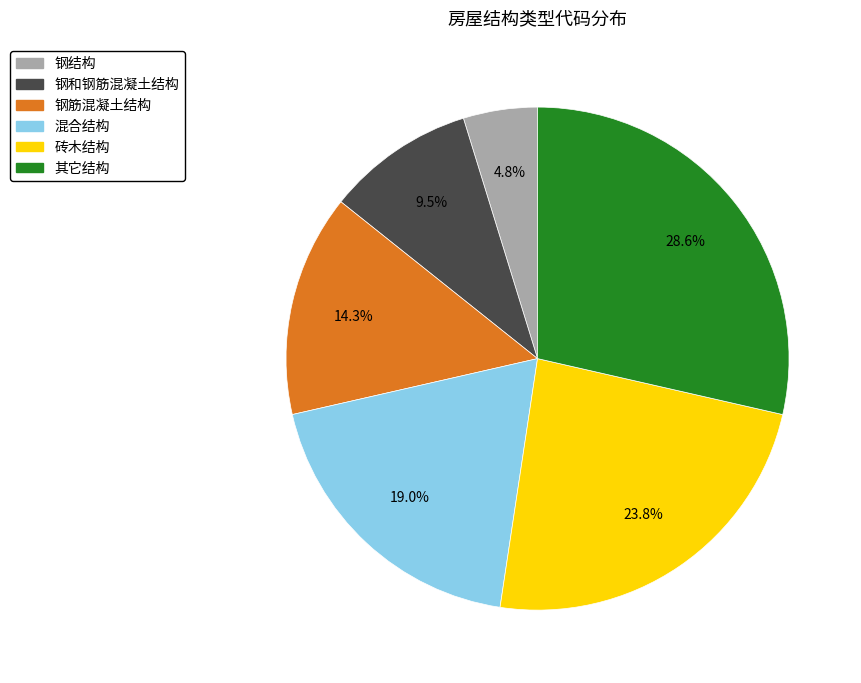

To the nearest percent, what portion does 其它结构 represent?

29%